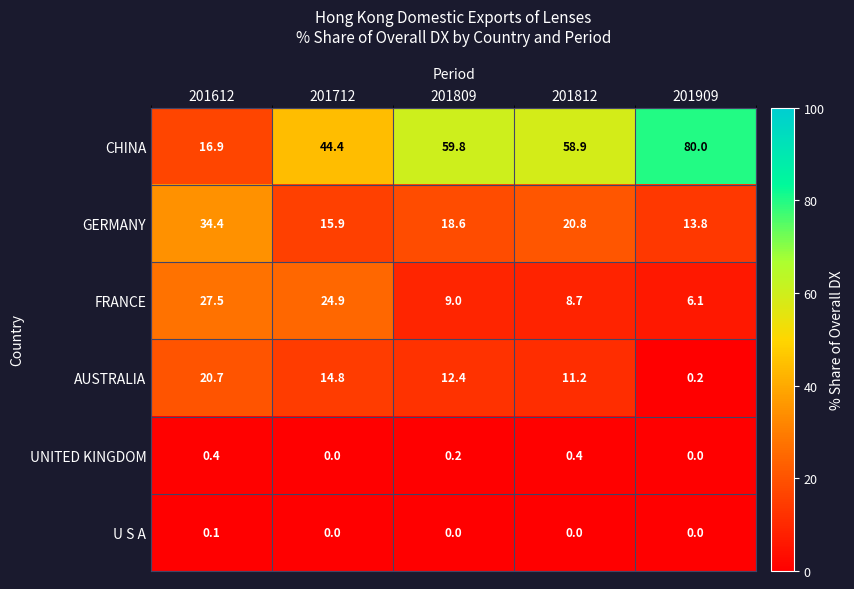

Reading right to left, what are all the values shown in this chart?

CHINA: 201909=80.0	201812=58.9	201809=59.8	201712=44.4	201612=16.9
GERMANY: 201909=13.8	201812=20.8	201809=18.6	201712=15.9	201612=34.4
FRANCE: 201909=6.1	201812=8.7	201809=9.0	201712=24.9	201612=27.5
AUSTRALIA: 201909=0.2	201812=11.2	201809=12.4	201712=14.8	201612=20.7
UNITED KINGDOM: 201909=0.0	201812=0.4	201809=0.2	201712=0.0	201612=0.4
U S A: 201909=0.0	201812=0.0	201809=0.0	201712=0.0	201612=0.1